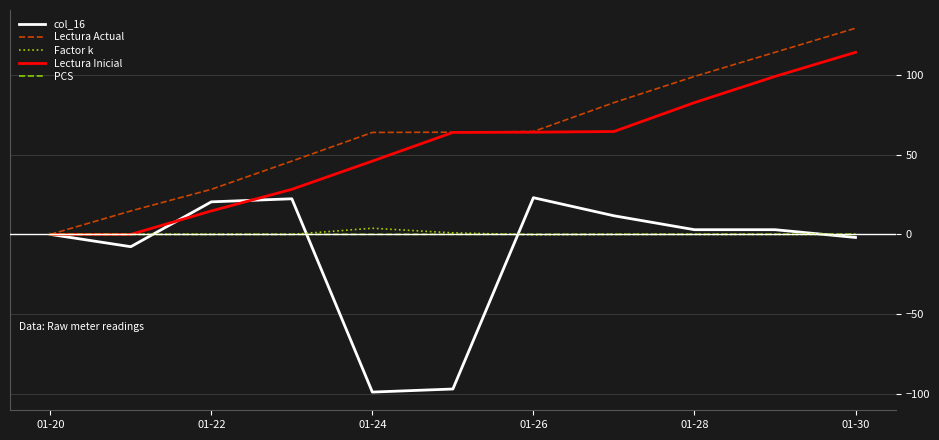

What is the sum of all Lectura Actual values?

707.3